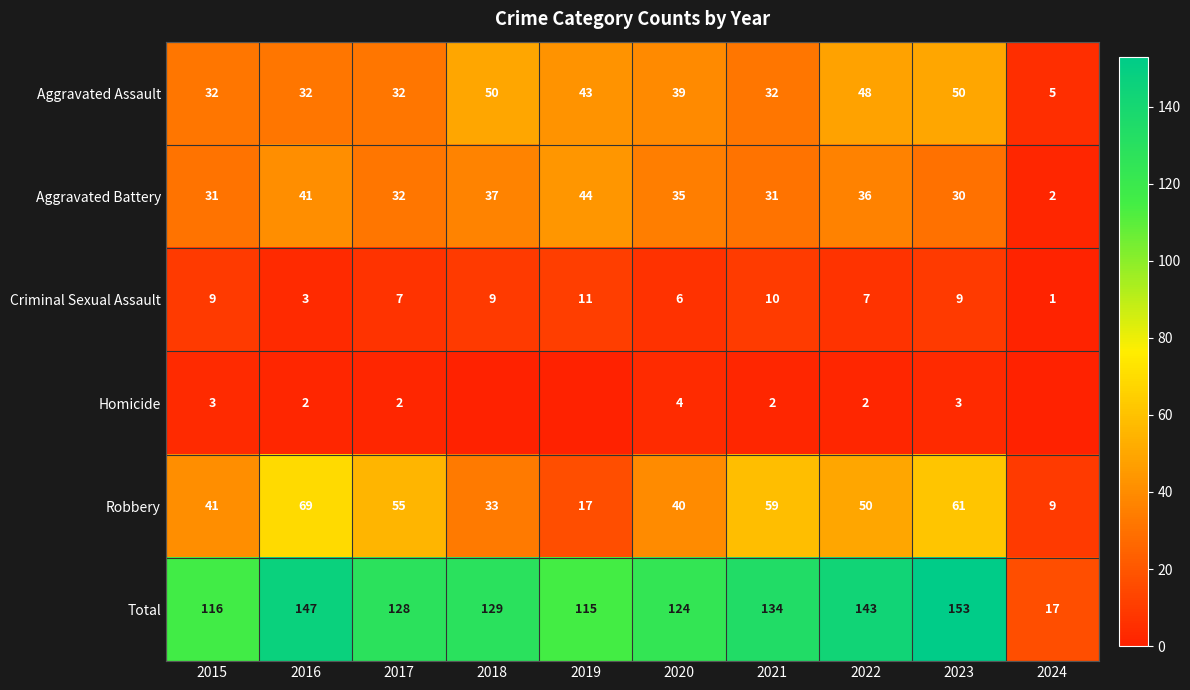

Is the value of Homicide at 2016 greater than the value of Criminal Sexual Assault at 2015?

No